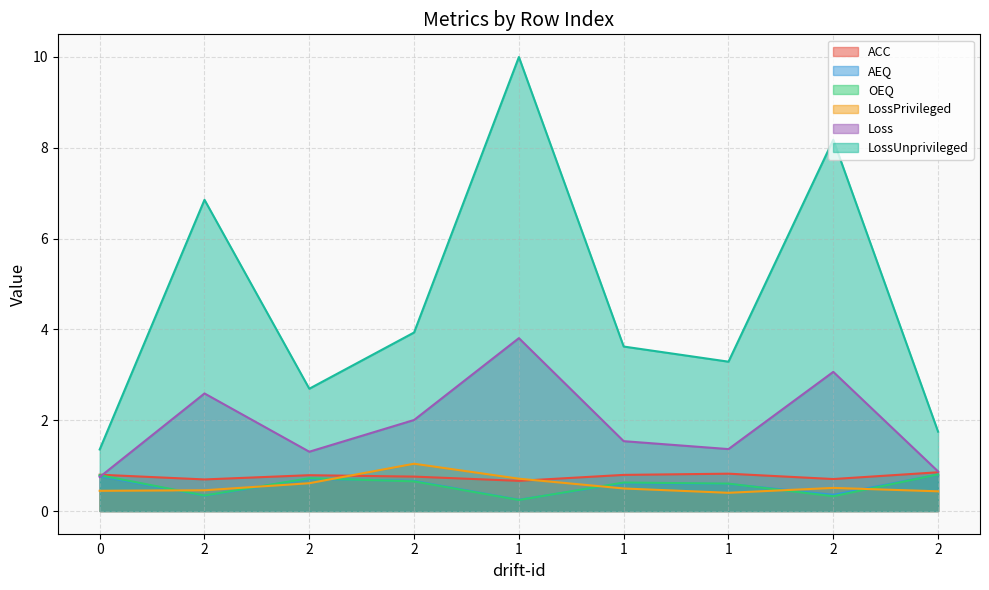

True or false: LossPrivileged and LossUnprivileged intersect in this chart.

False